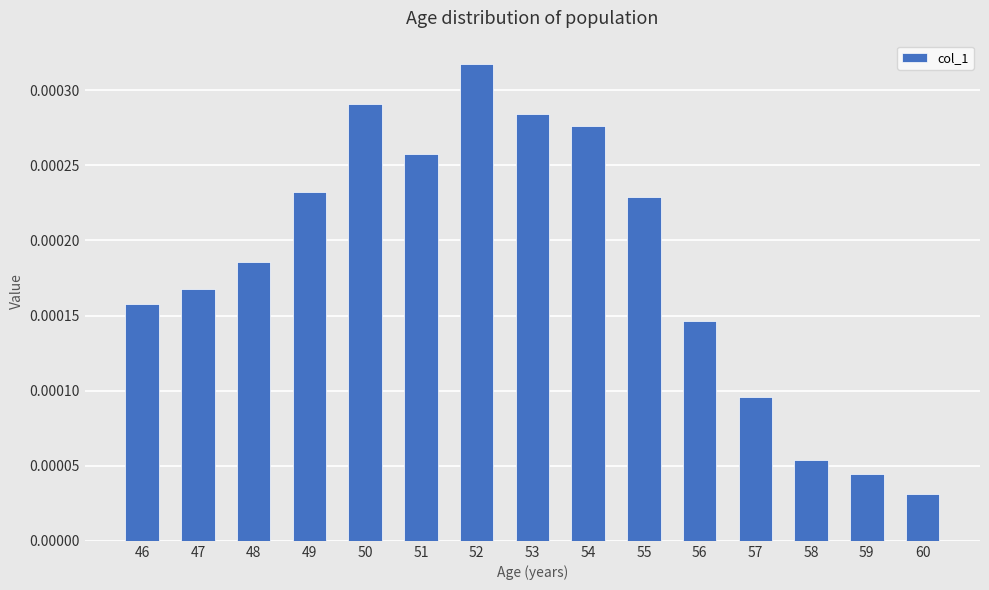

Does the chart contain stacked bars?

No